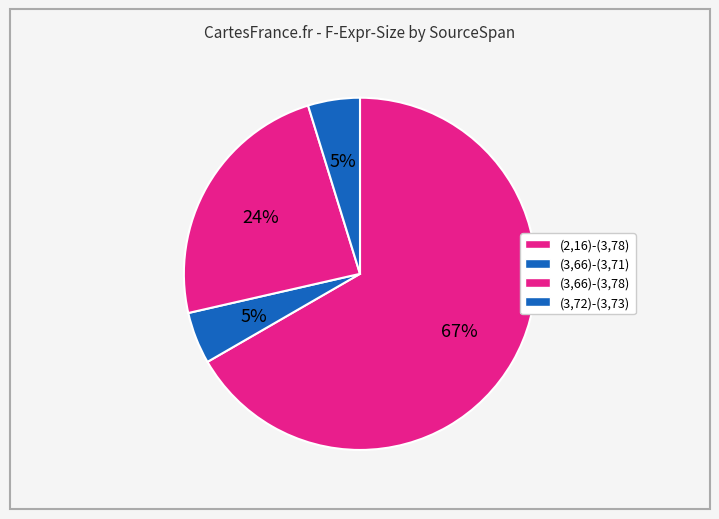

How much of the chart is everything except (3,72)-(3,73)?

95.2%